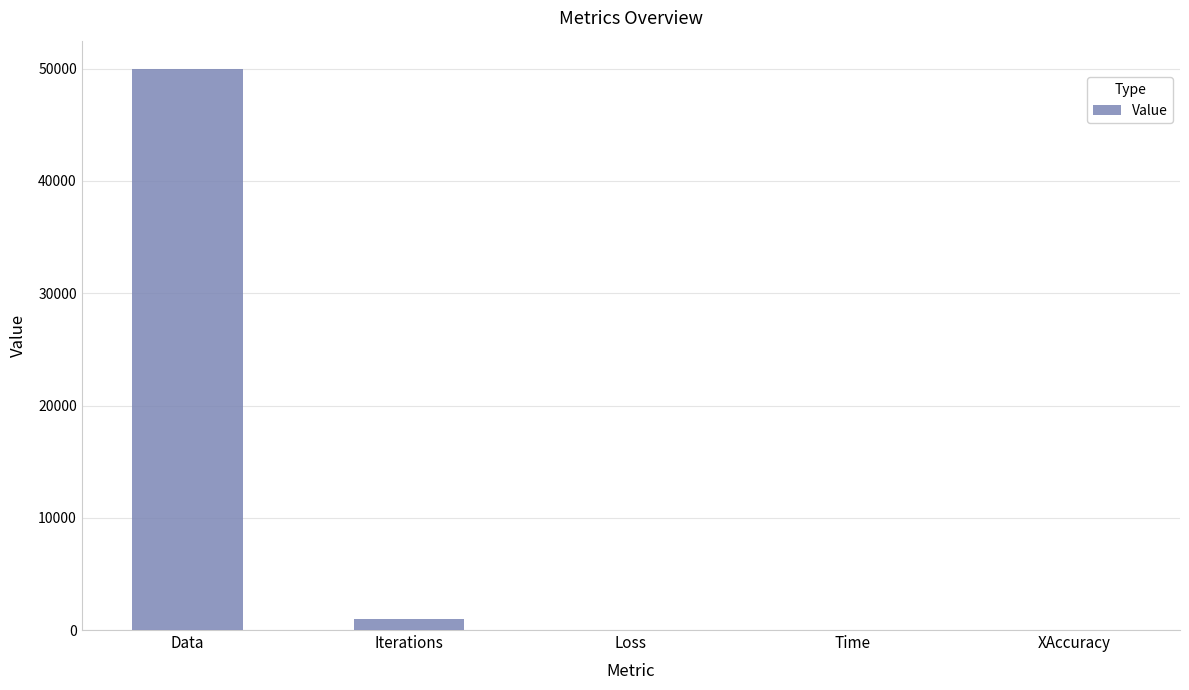

What is the average value?

10204.4